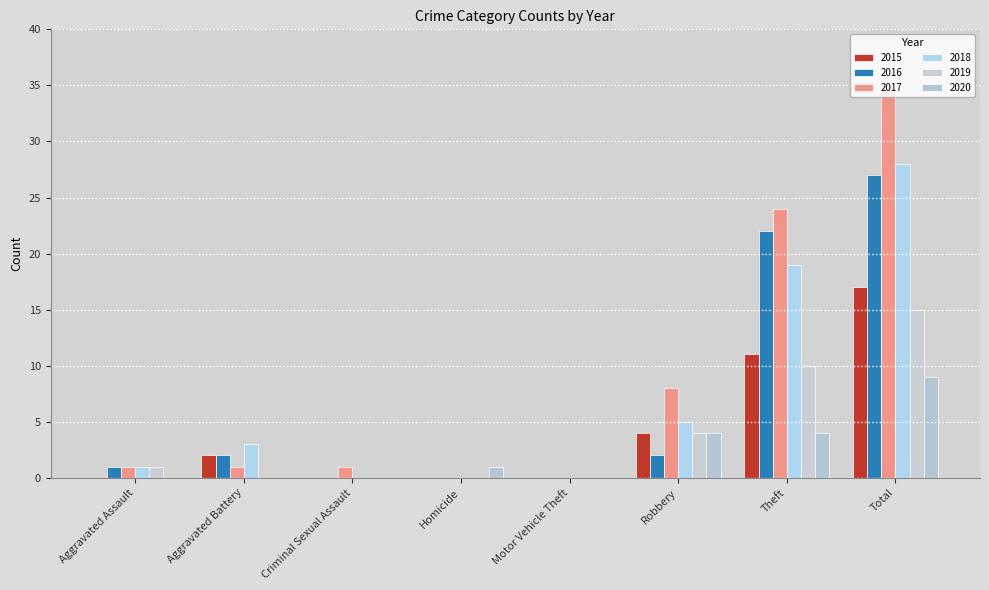

How many categories are shown in the chart?

8